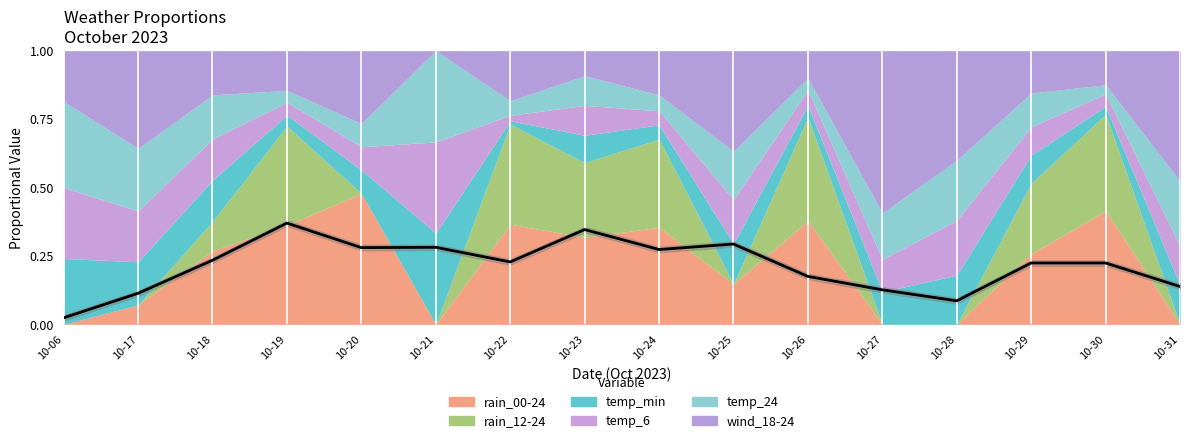

What is the value of the 12th point from the left?

0.1